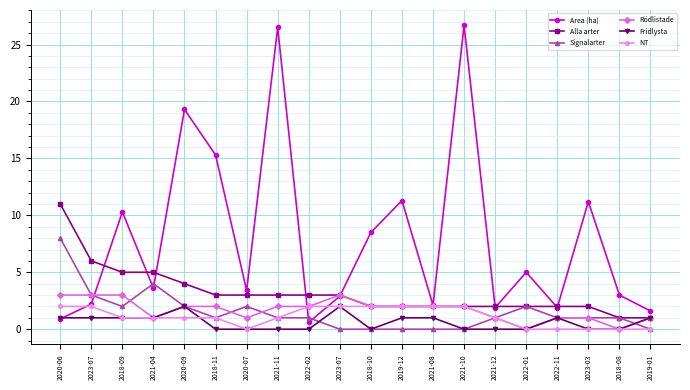

The value of NT at 2023-03 is 0.0. True or false?

True